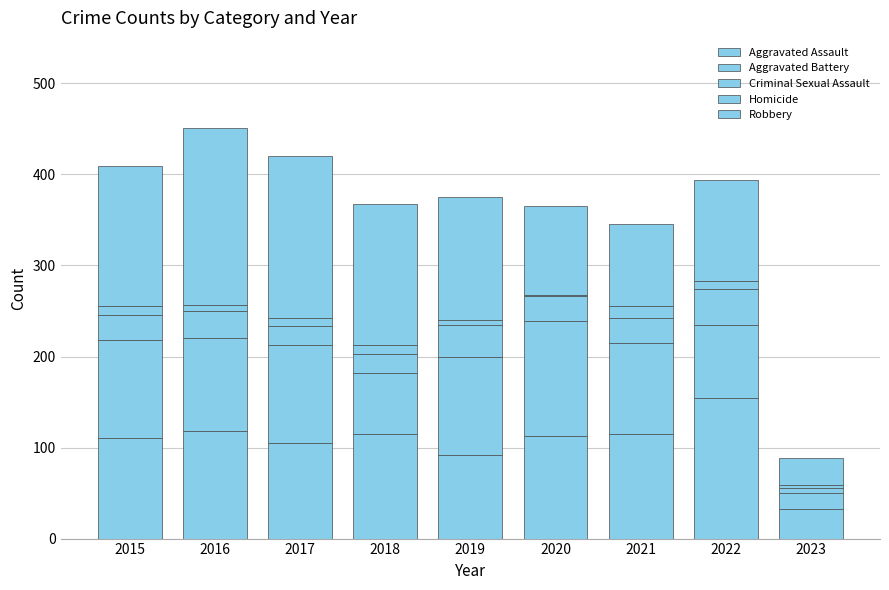

What is the average value of the Robbery series?

127